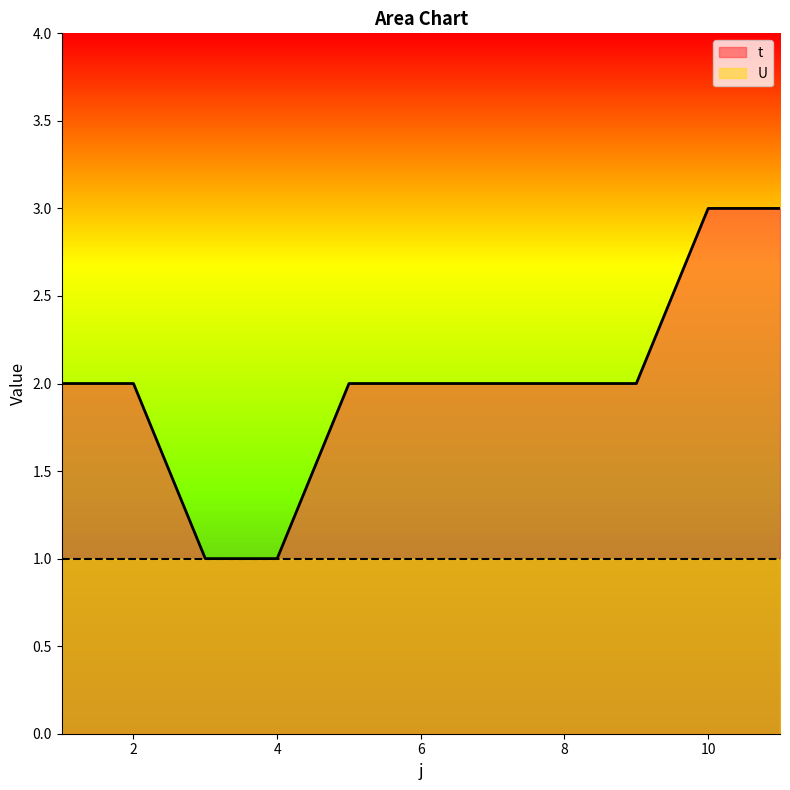

How many values are between 2 and 3?

9